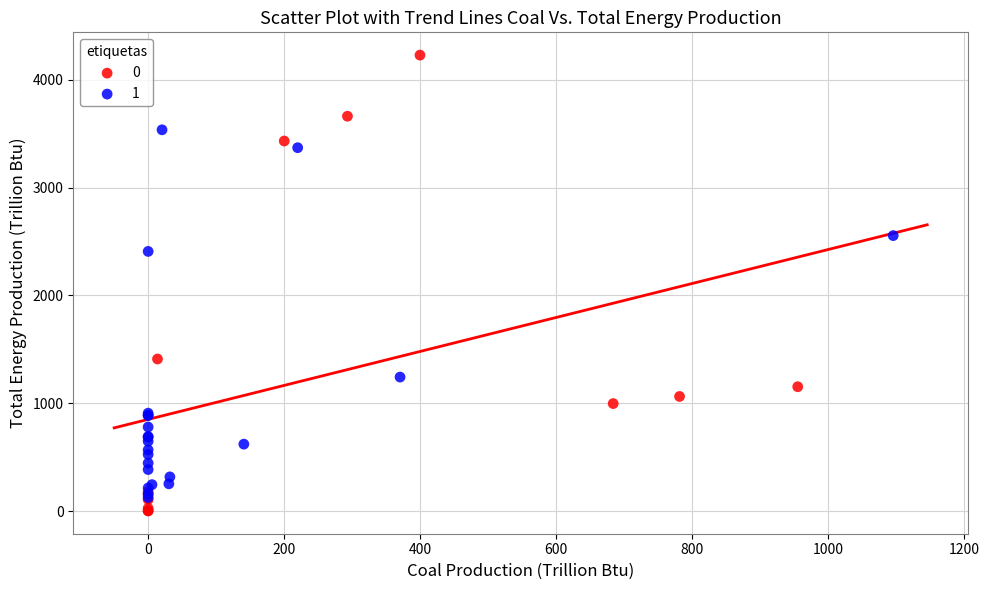

Which series has the largest Y range (max minus min)?

0